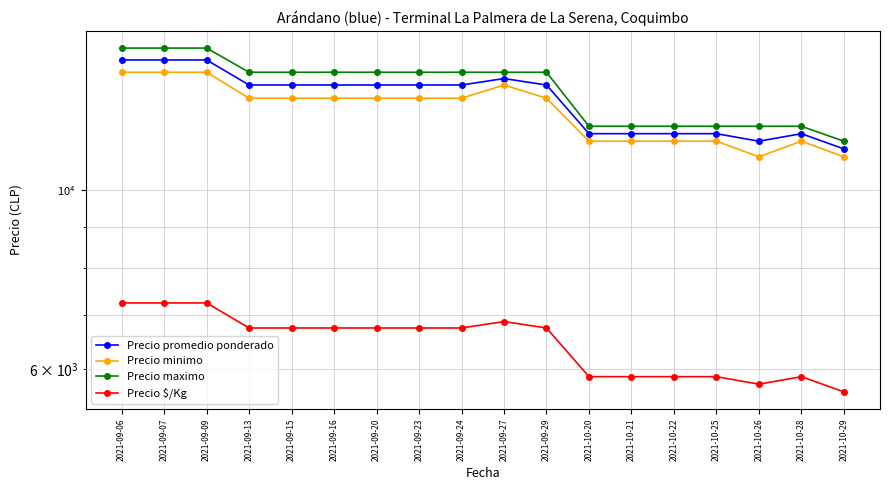

How many Precio minimo values are between 11500 and 13000?

12